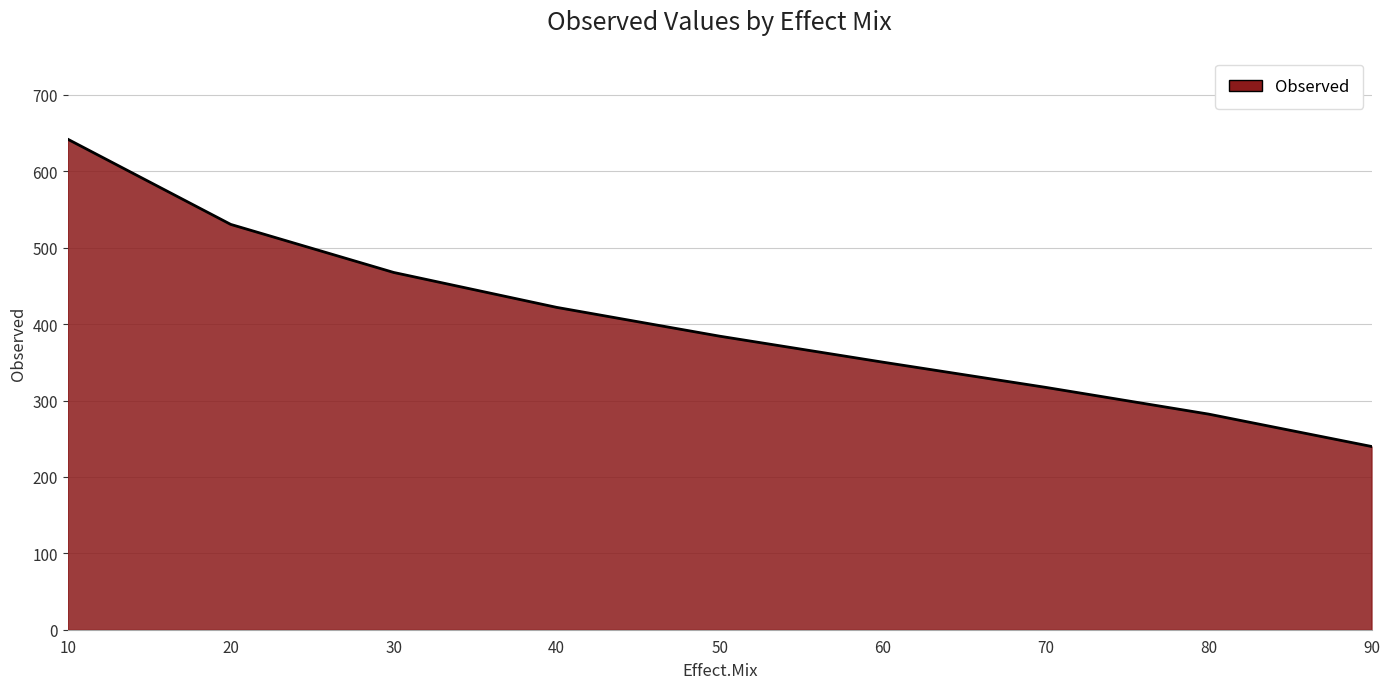

Rank the categories by value from highest to lowest.

10, 20, 30, 40, 50, 60, 70, 80, 90